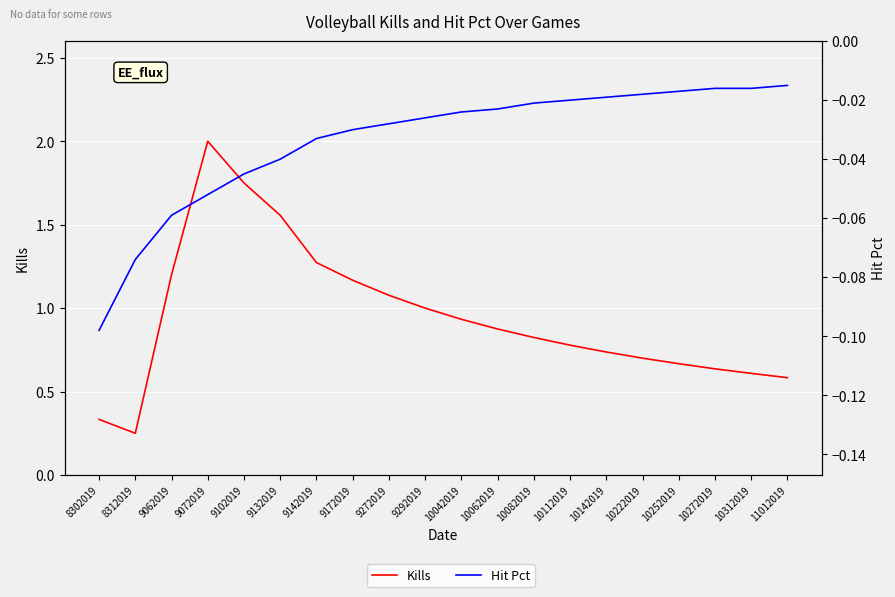

Reading right to left, what are all the values shown in this chart?

Kills: 0.6	0.6	0.6	0.7	0.7	0.7	0.8	0.8	0.9	0.9	1.0	1.1	1.2	1.3	1.6	1.8	2.0	1.2	0.2	0.3
Hit Pct: -0.0	-0.0	-0.0	-0.0	-0.0	-0.0	-0.0	-0.0	-0.0	-0.0	-0.0	-0.0	-0.0	-0.0	-0.0	-0.0	-0.1	-0.1	-0.1	-0.1